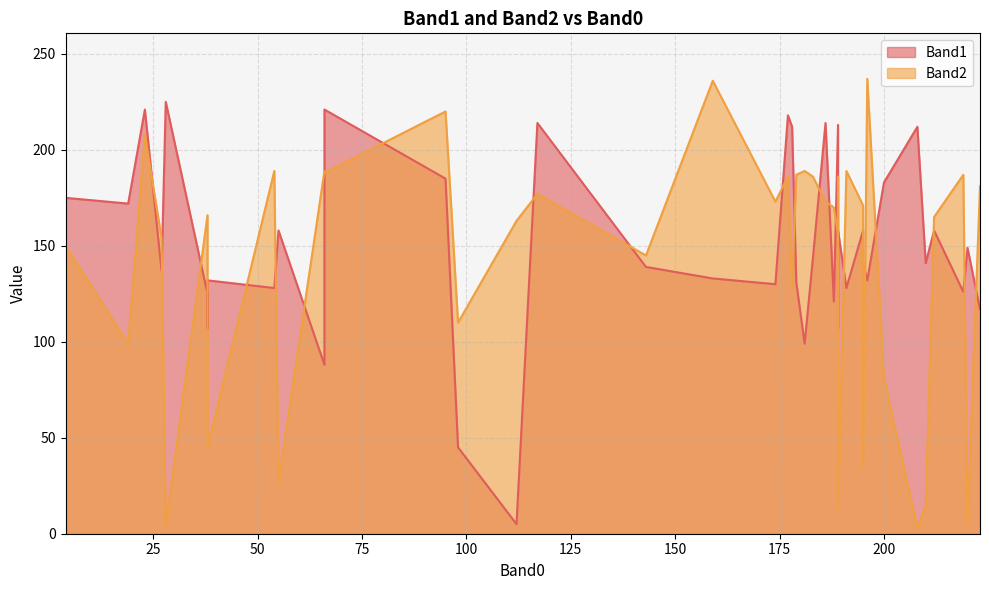

What is the greatest value displayed?

237